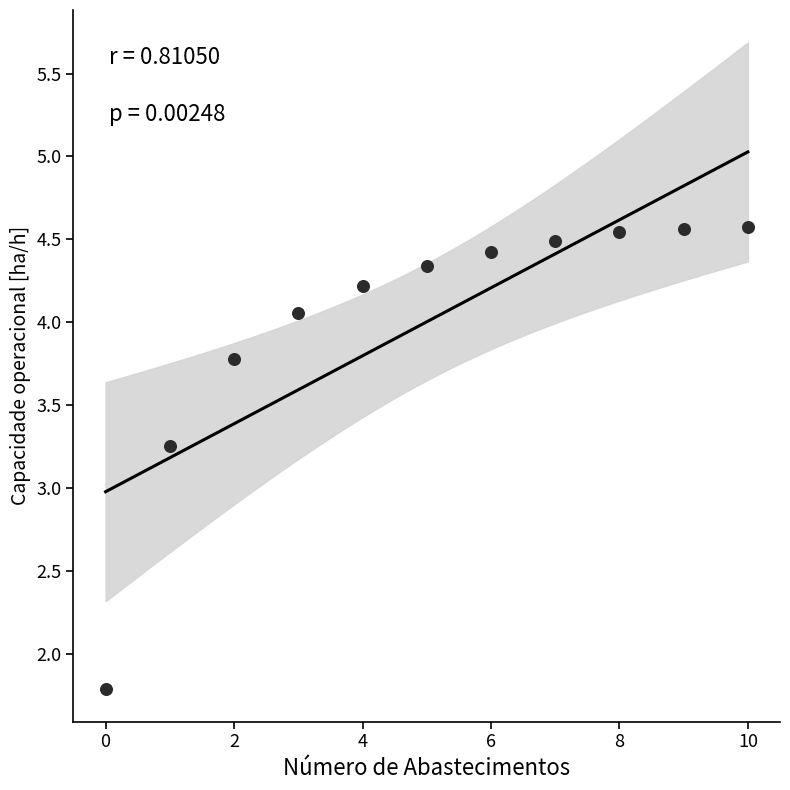

What is the range of Y values (max minus min)?

2.8